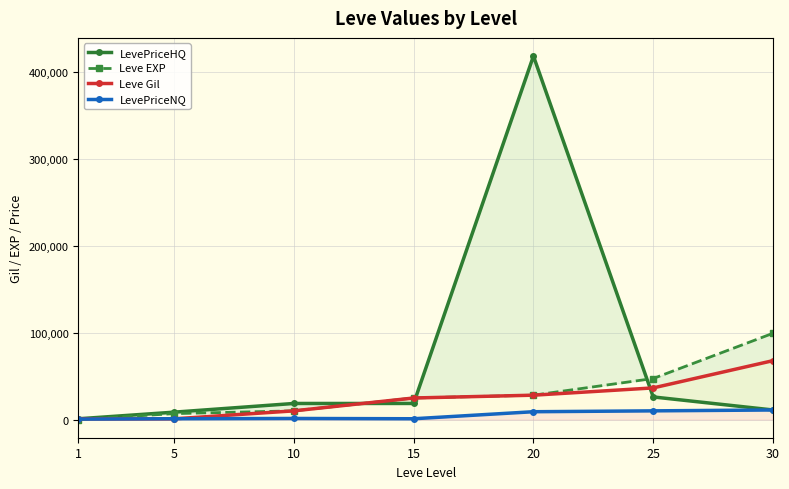

The value of LevePriceNQ at 10 is 389. True or false?

False